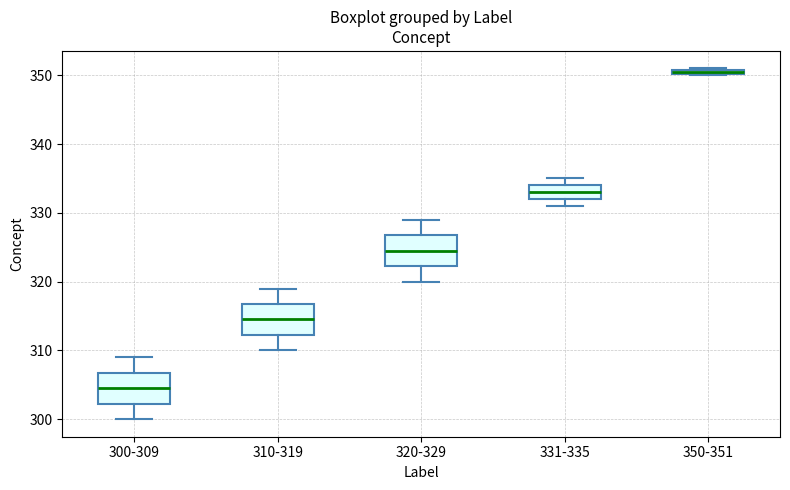

Which box has the lowest median line?

300-309